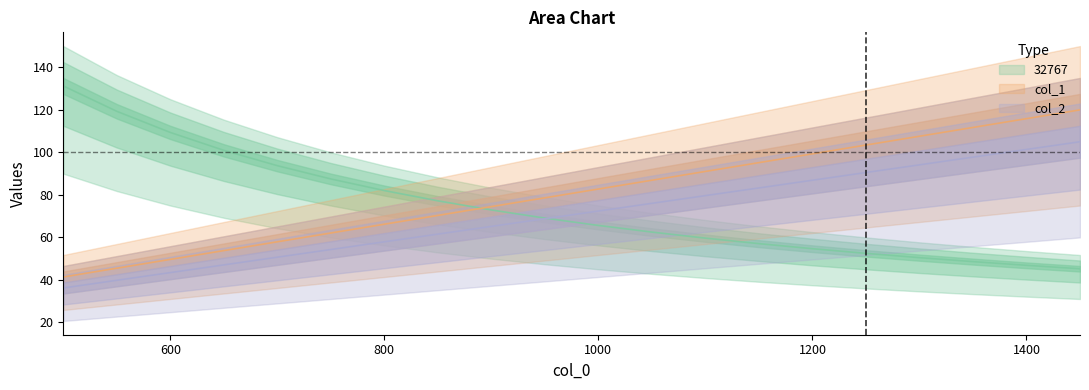

What are all the series names shown in the legend?

32767, col_1, col_2